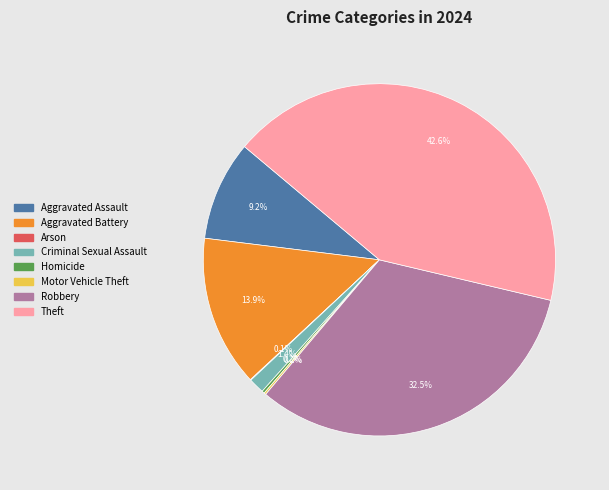

Combined, what portion of the pie is Theft and Aggravated Assault?

51.7%